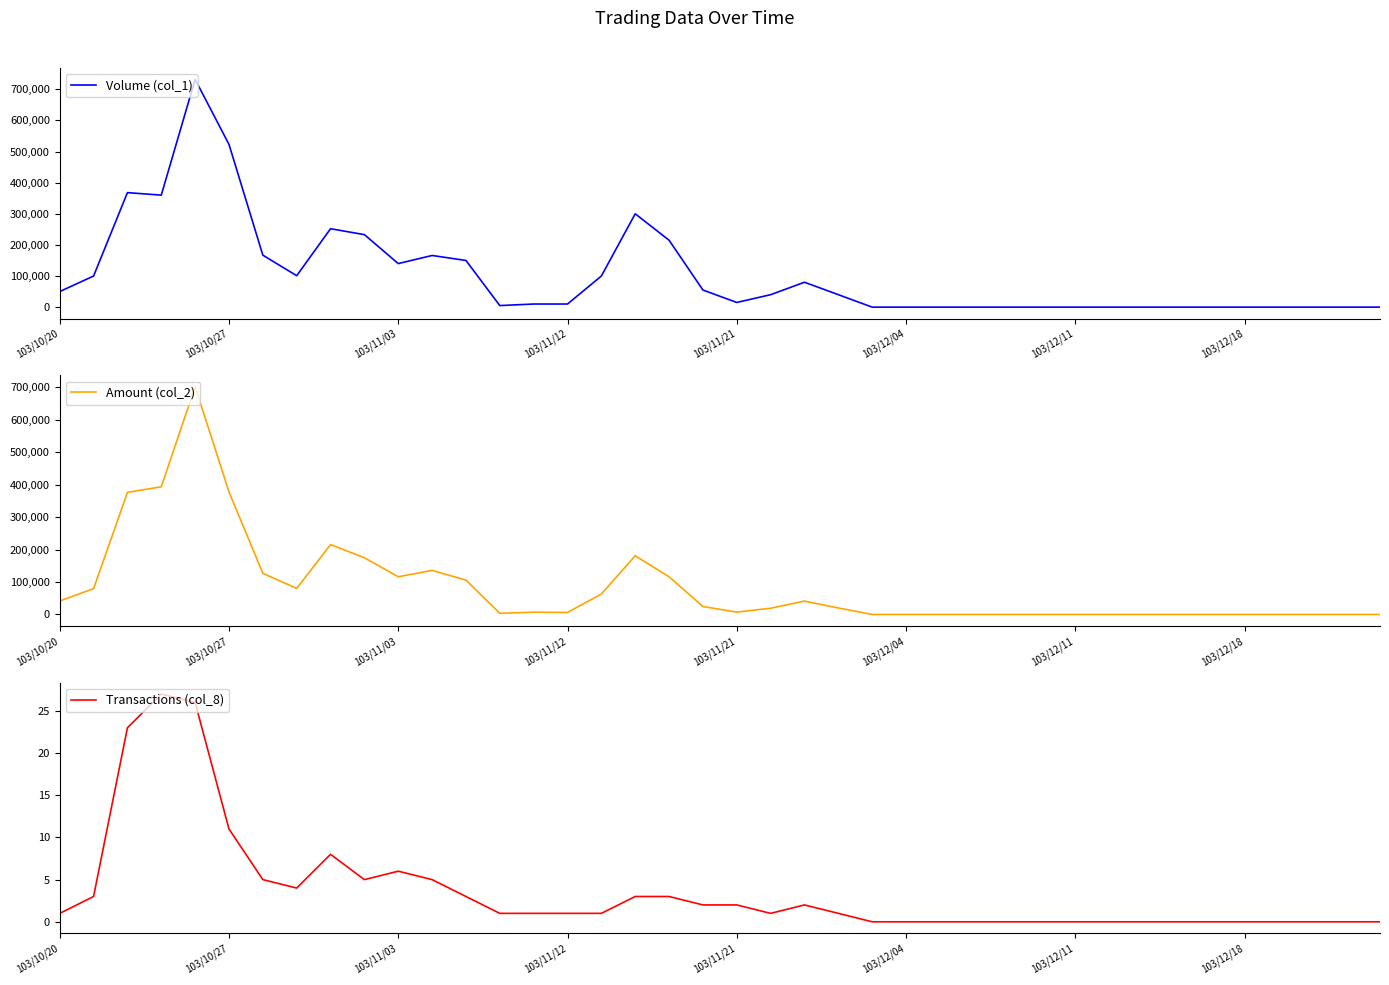

Is it true that Transactions (col_8) equals 6 at 103/11/03?

True